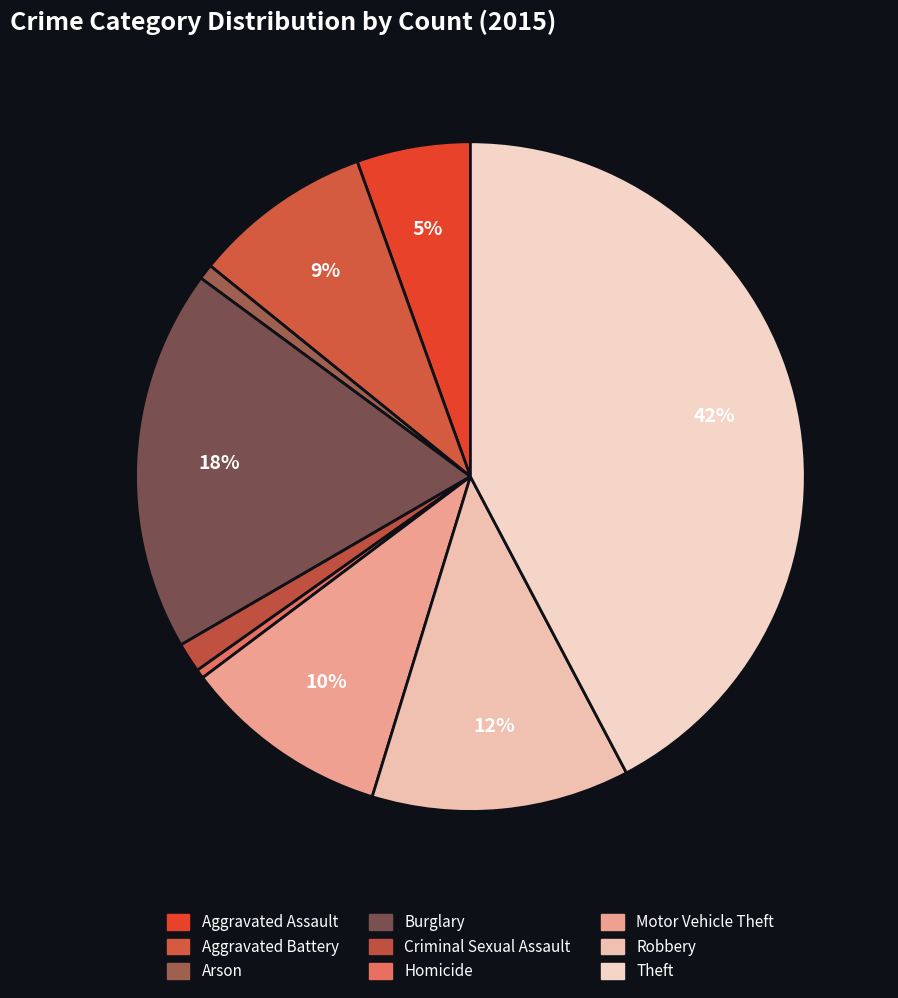

To the nearest percent, what is the difference between the largest and smallest slice percentages?

42%